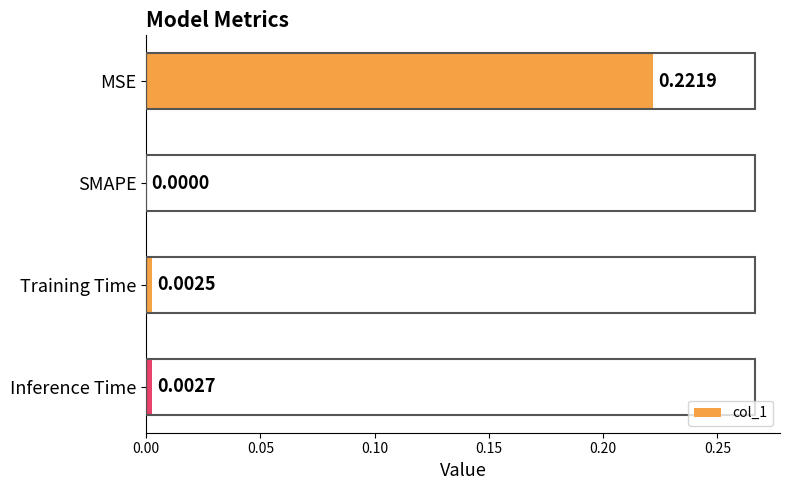

At which category does the chart reach its peak across all series?

MSE